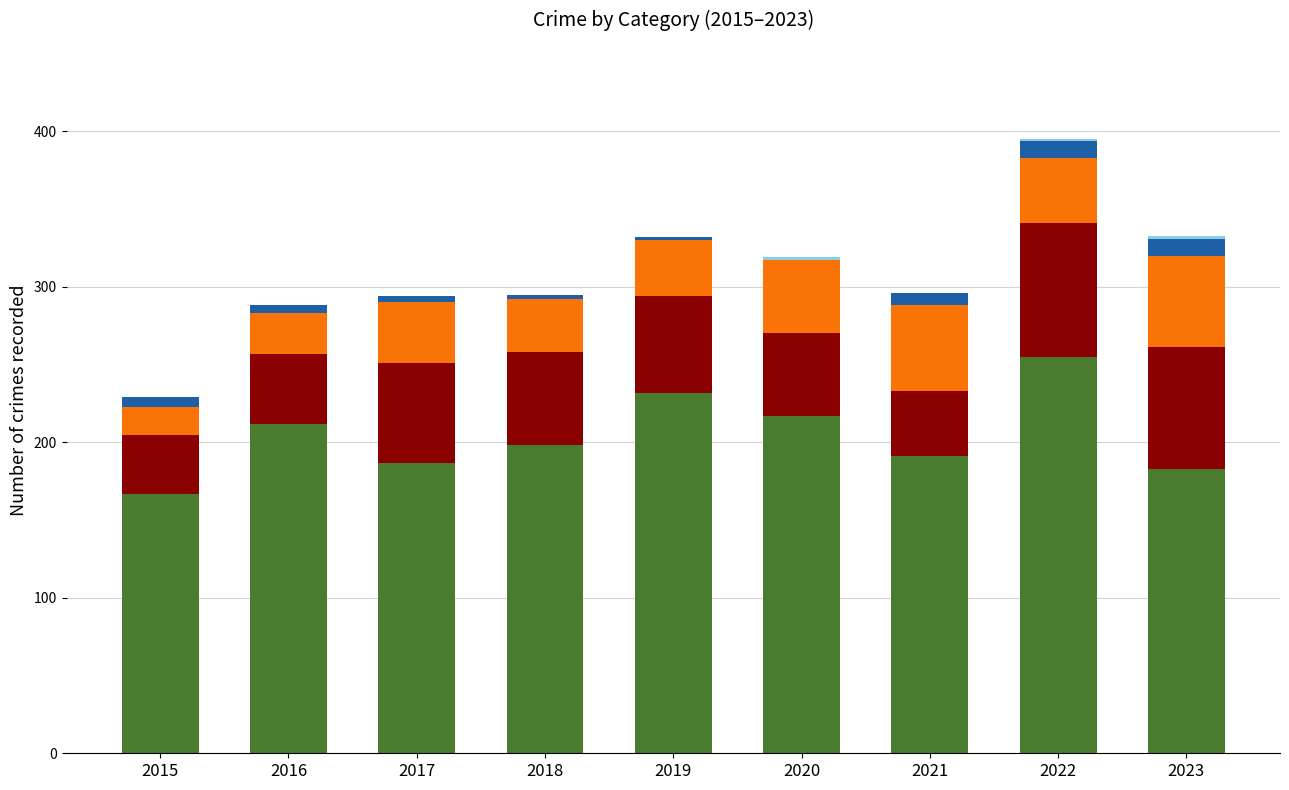

At which category is the sum across all series the highest?

2022